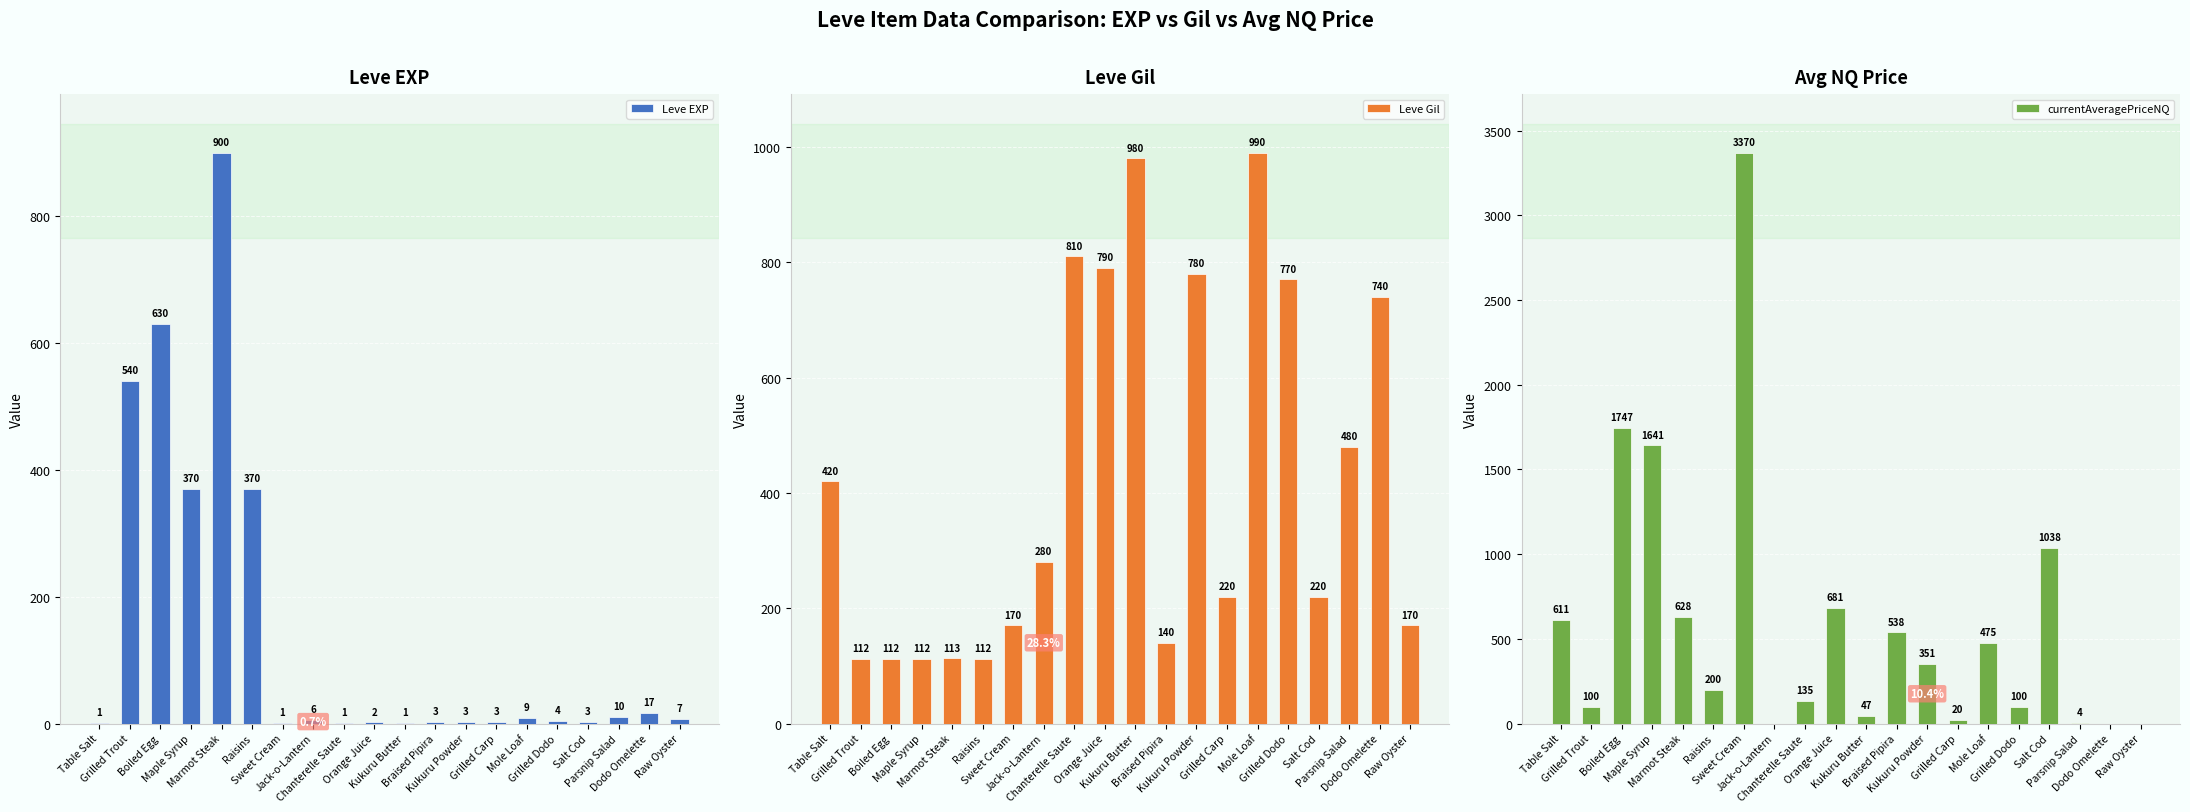

Are the bars grouped side by side (vs. stacked)?

Yes